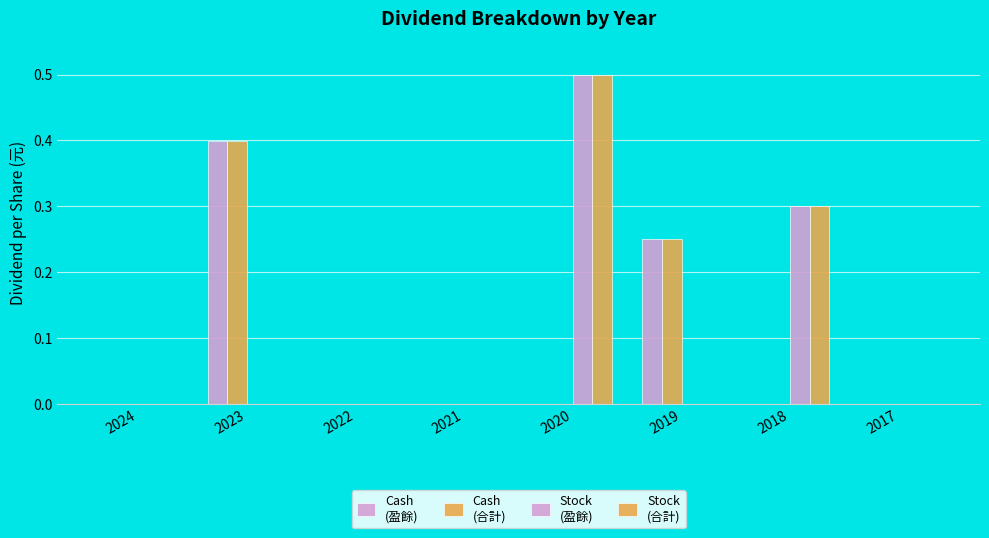

At which category is the sum across all series the highest?

2020